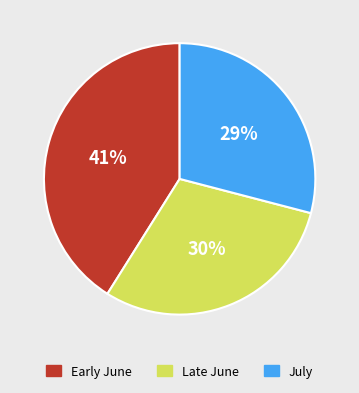

Is there a majority slice in this chart?

No